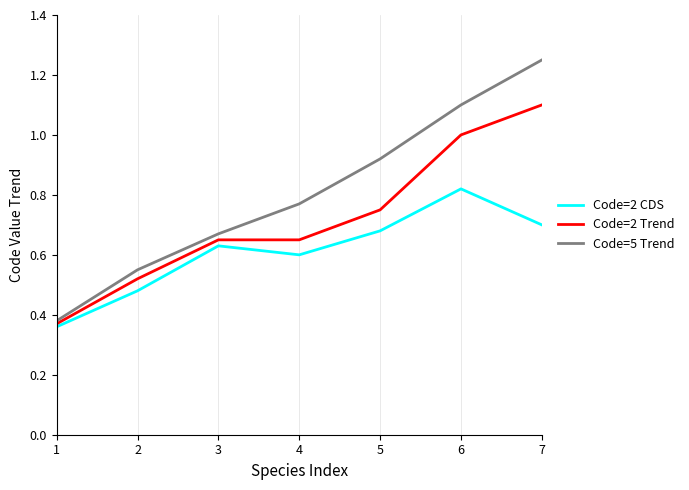

What are all the series names shown in the legend?

Code=2 CDS, Code=2 Trend, Code=5 Trend